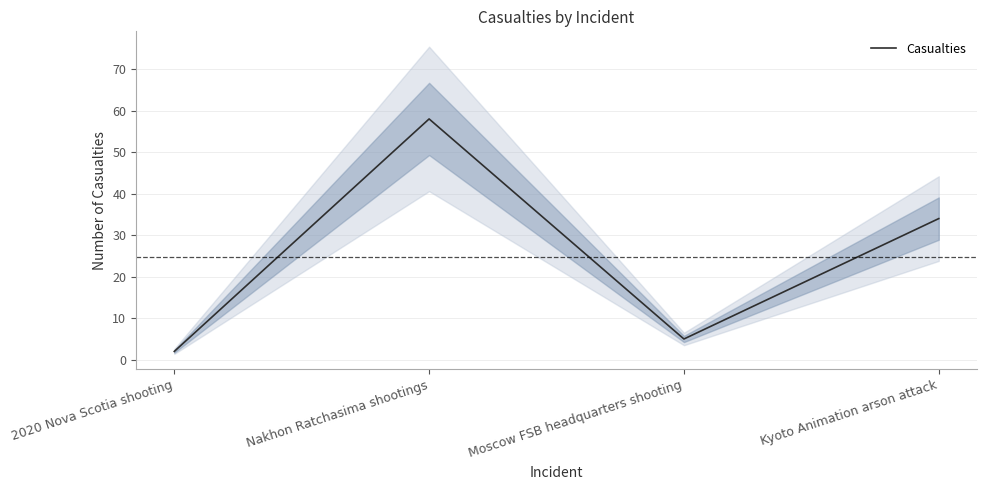

What is the maximum value shown in the chart?

58